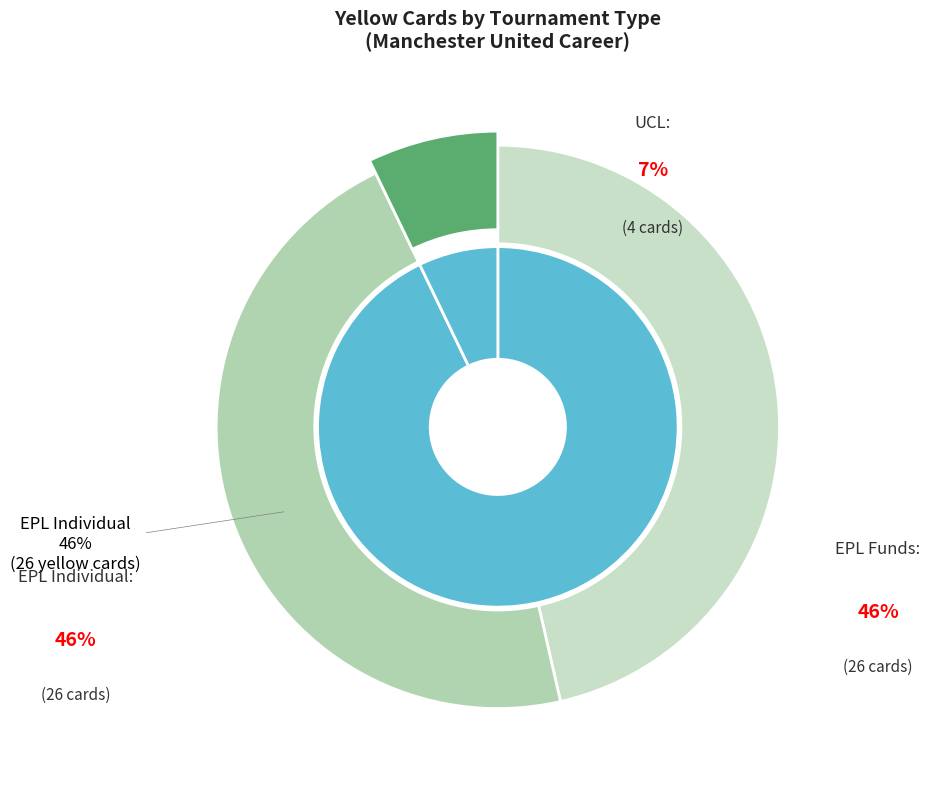

Is there any slice that represents more than half of the pie?

No